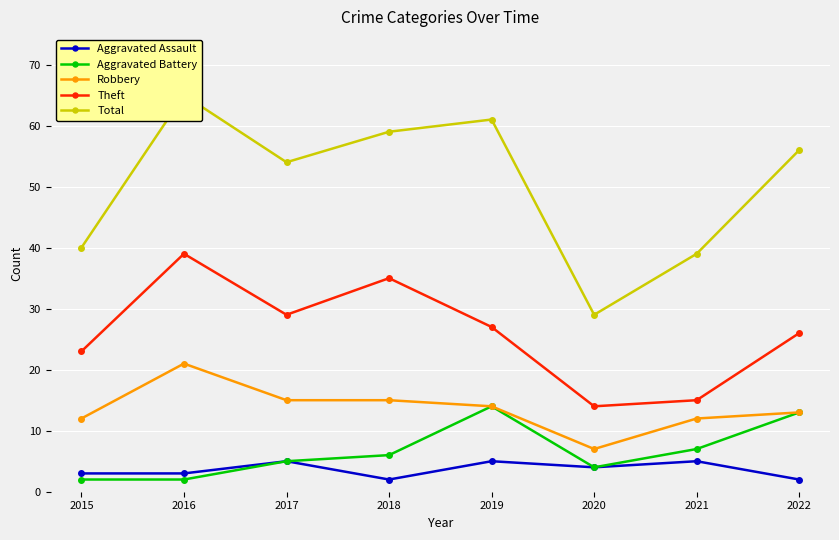

Between 2017 and 2022, which series saw the biggest shift?

Aggravated Battery